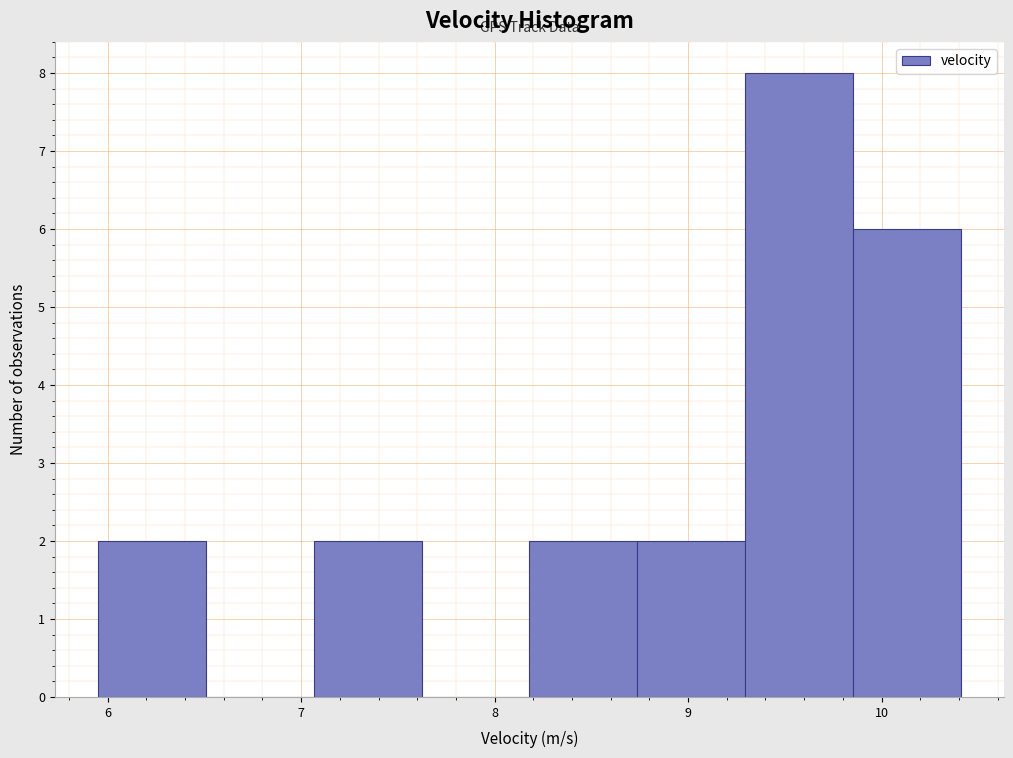

Reading left to right, list every bar in this chart as the range it spans on the x-axis followed by its height. Neither the bar edges nor the heights are printed on the chart, so give them approximately, as read against the axes.

6.0 to 6.5: 2
6.5 to 7.1: 0
7.1 to 7.6: 2
7.6 to 8.2: 0
8.2 to 8.7: 2
8.7 to 9.3: 2
9.3 to 9.9: 8
9.9 to 10.4: 6